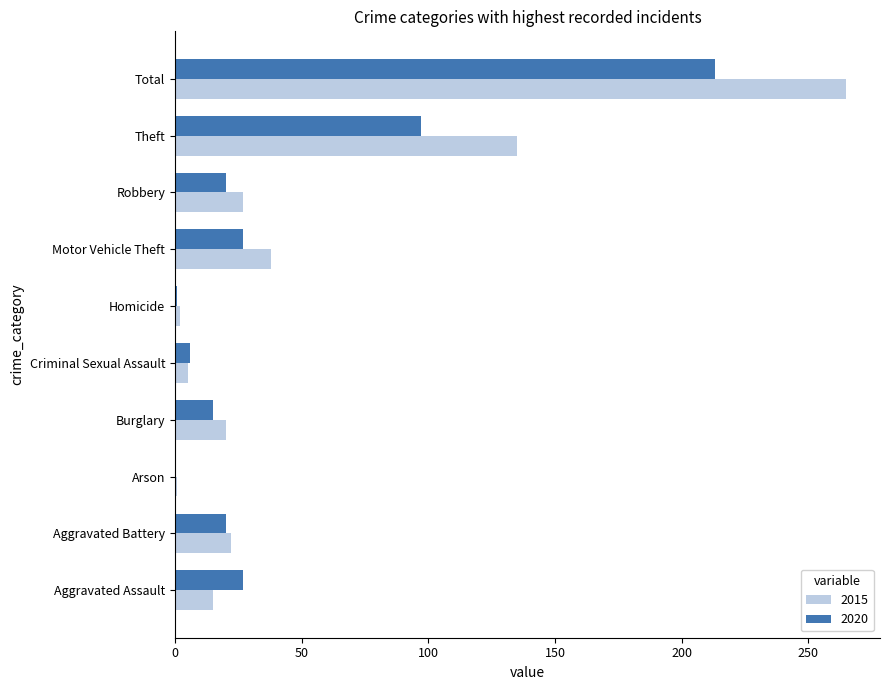

The value of 2015 at Aggravated Assault is 26. True or false?

False